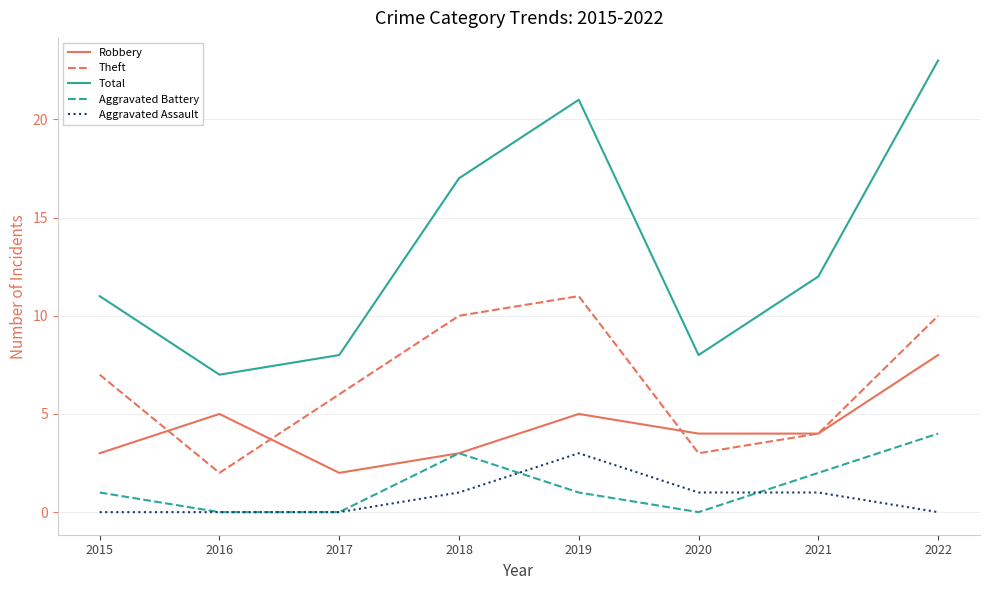

Reading left to right, extract all data points from this chart.

Robbery: 3	5	2	3	5	4	4	8
Theft: 7	2	6	10	11	3	4	10
Total: 11	7	8	17	21	8	12	23
Aggravated Battery: 1	0	0	3	1	0	2	4
Aggravated Assault: 0	0	0	1	3	1	1	0